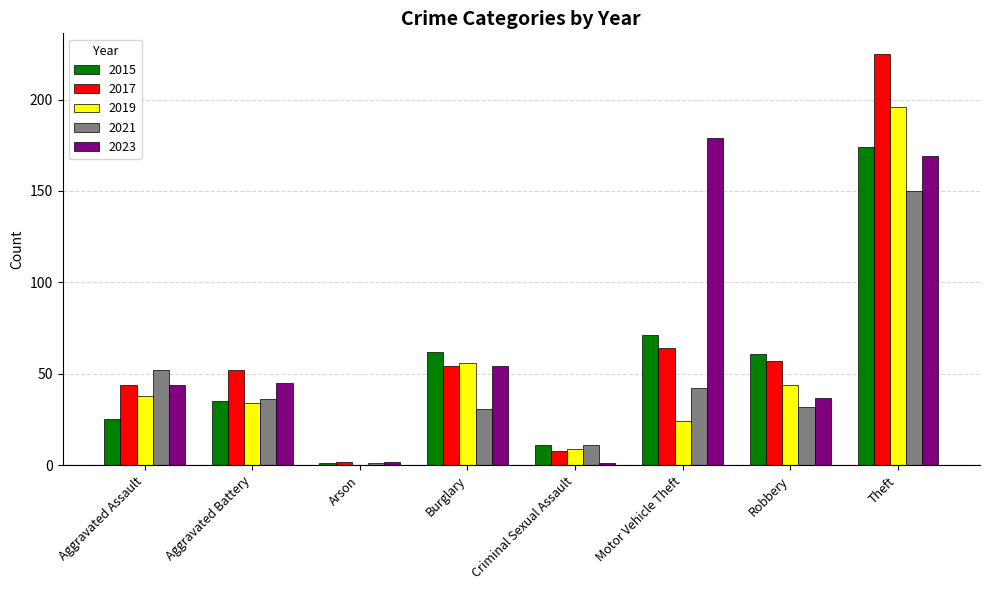

What is the maximum value shown in the chart?

225